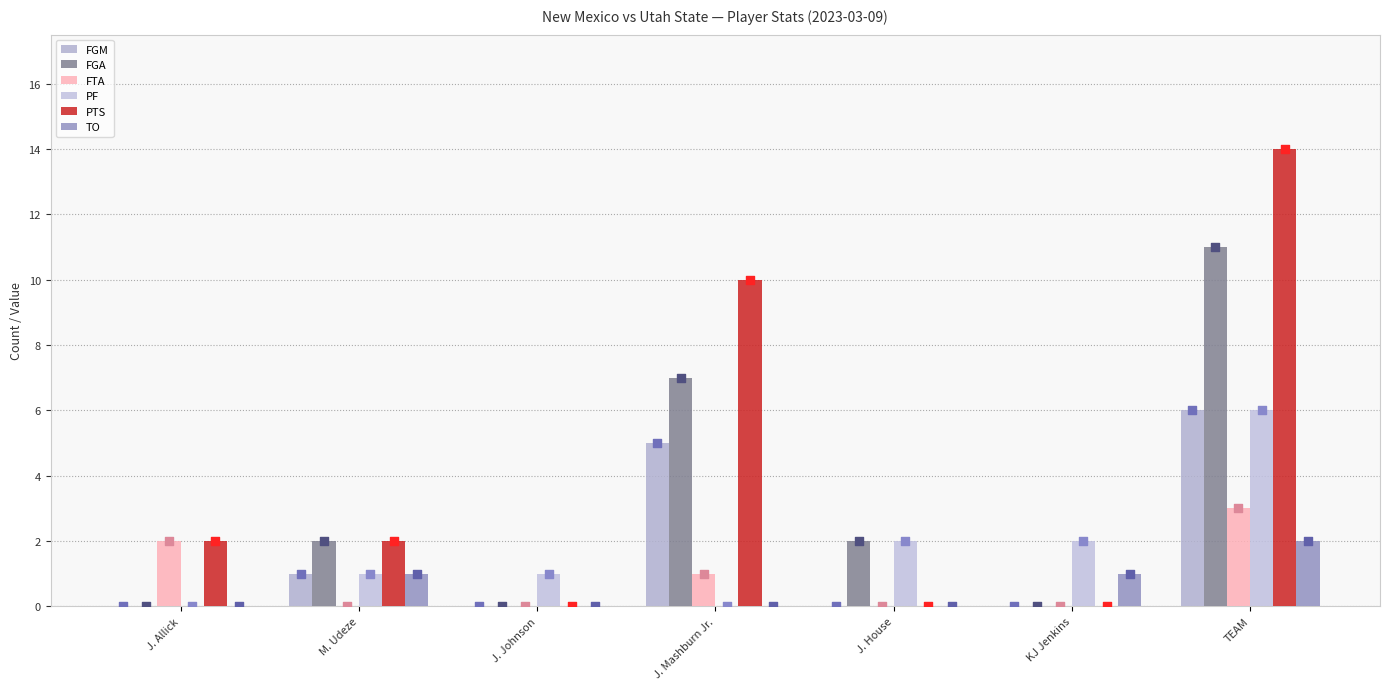

What are all the series names shown in the legend?

FGM, FGA, FTA, PF, PTS, TO